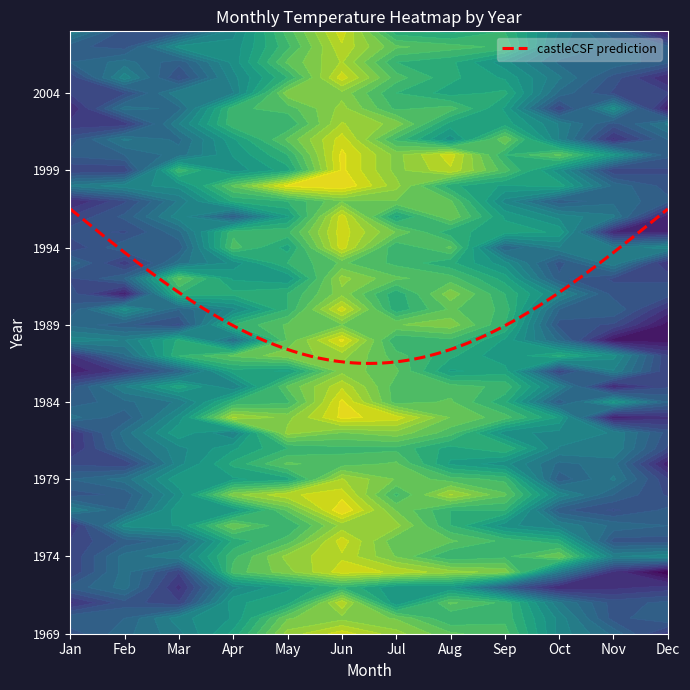

What is the difference between the highest and lowest values at Sep?

17.0